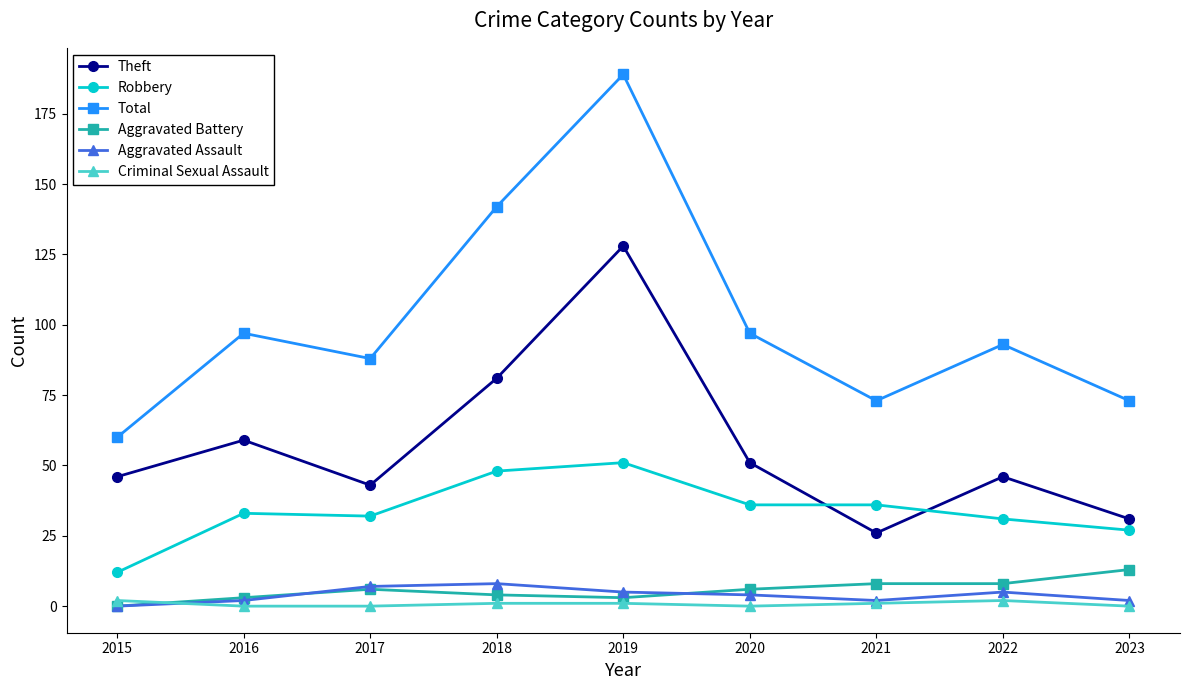

The value of Total at 2017 is 155. True or false?

False